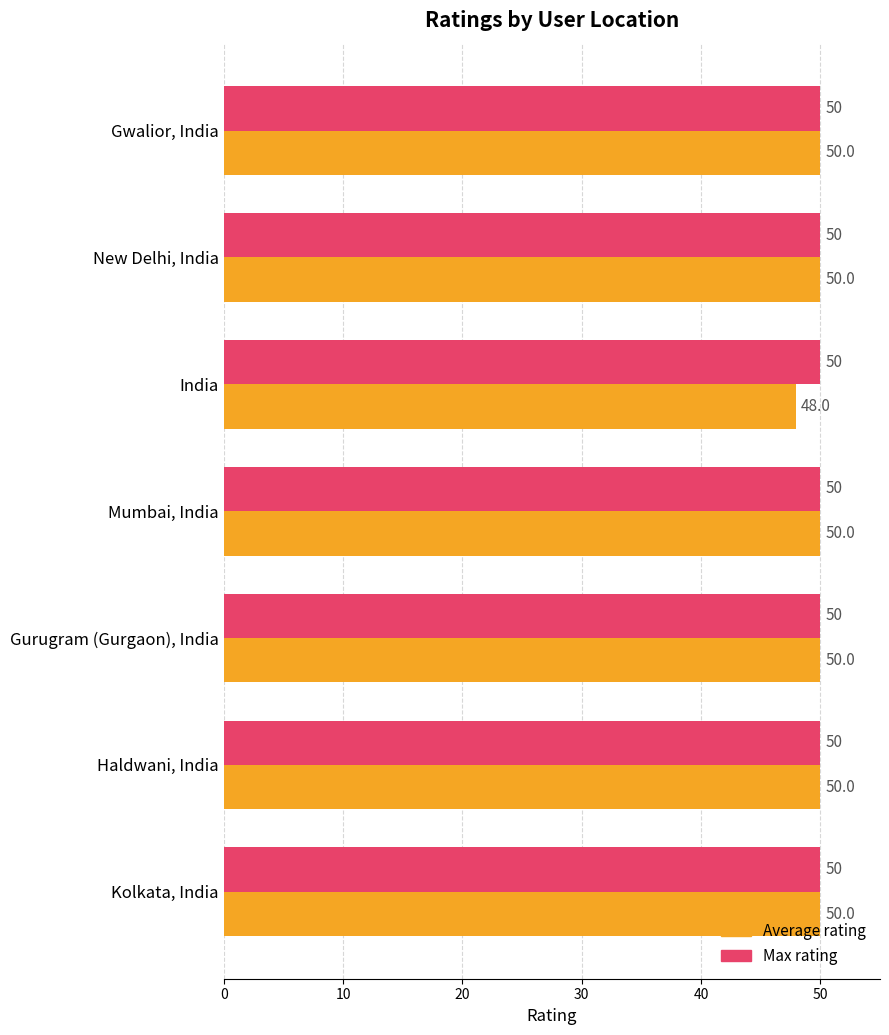

The Average rating series shows 89 at Haldwani, India. True or false?

False